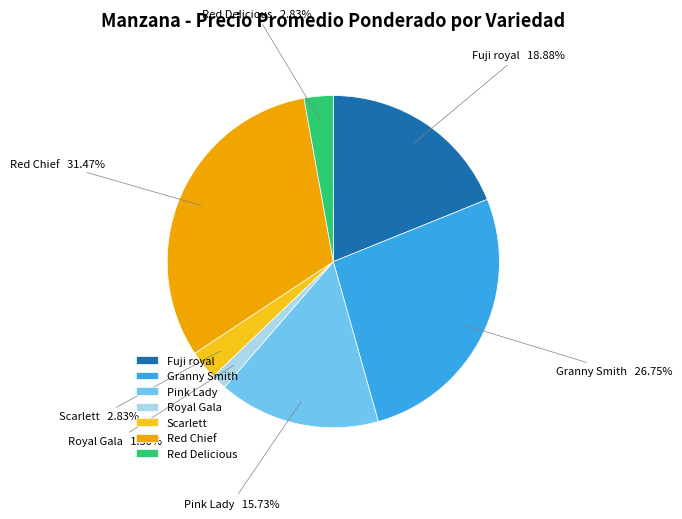

Between Pink Lady and Scarlett, which is larger?

Pink Lady